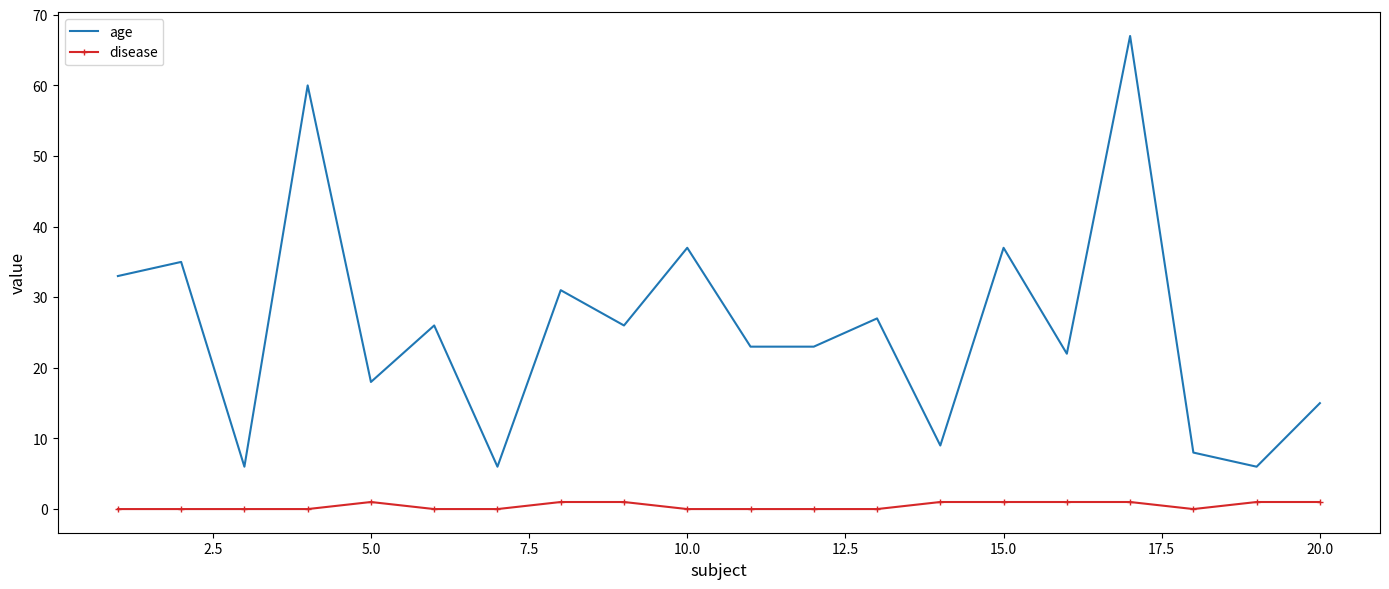

What is the difference between the maximum and minimum values in the age series?

61